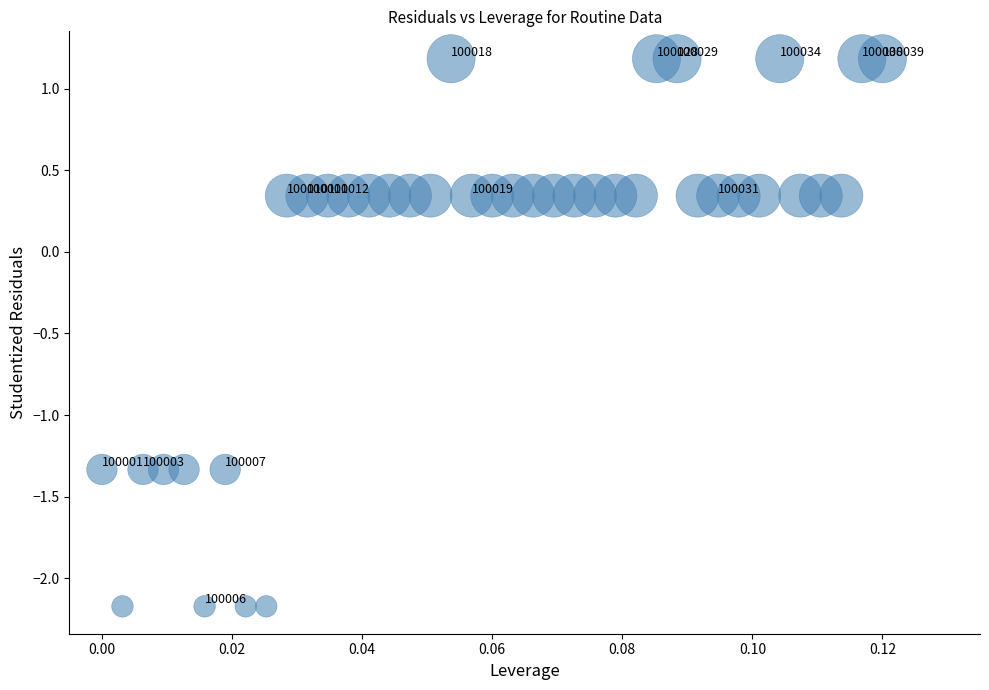

What is the range of Y values (max minus min)?

3.4